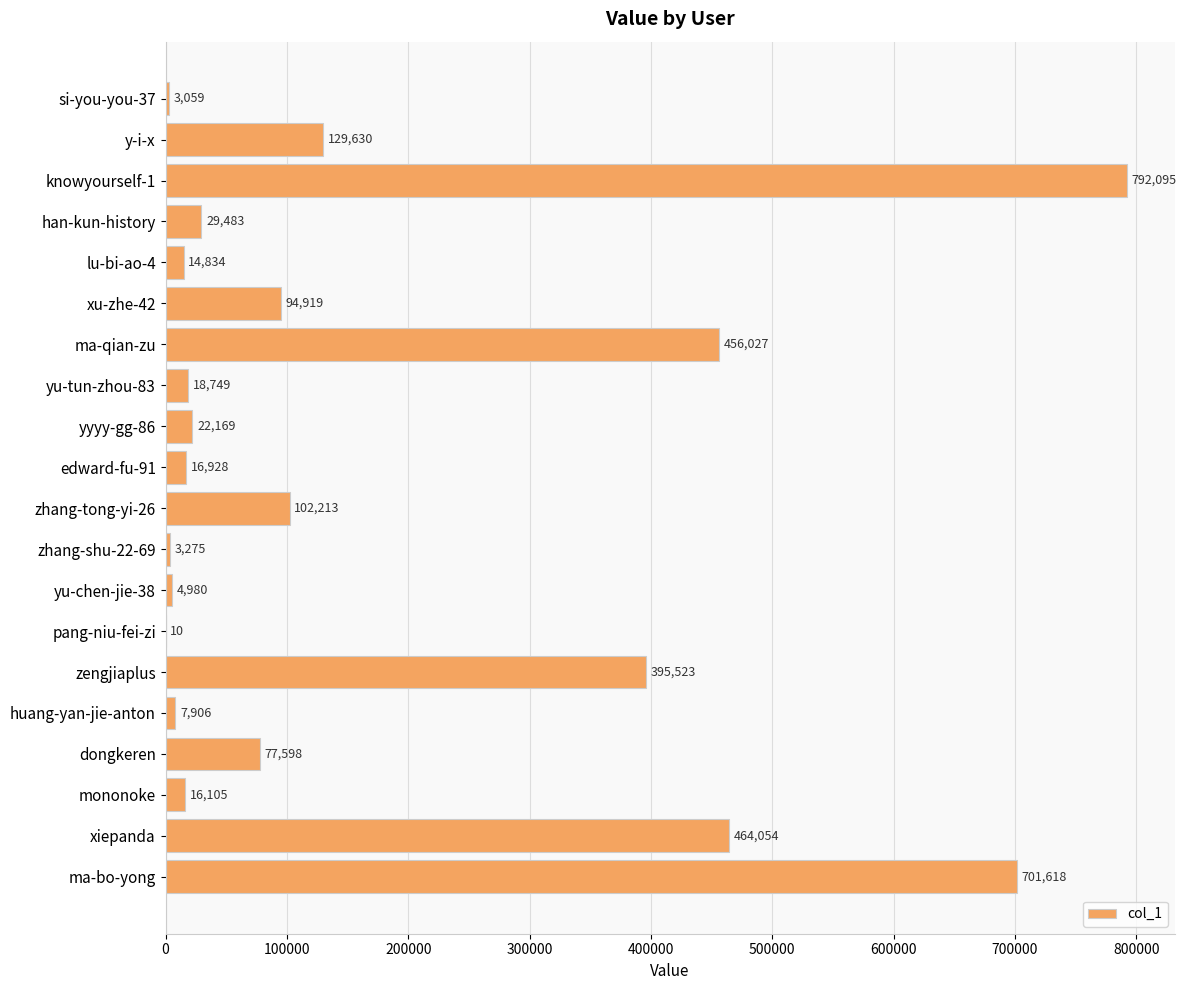

What is the change in value from y-i-x to huang-yan-jie-anton?

-121724